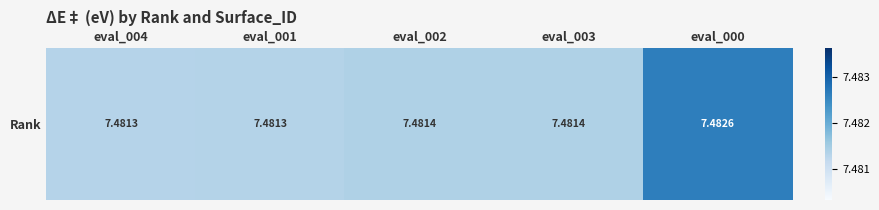

Rank the categories by value from highest to lowest.

eval_000, eval_003, eval_002, eval_001, eval_004